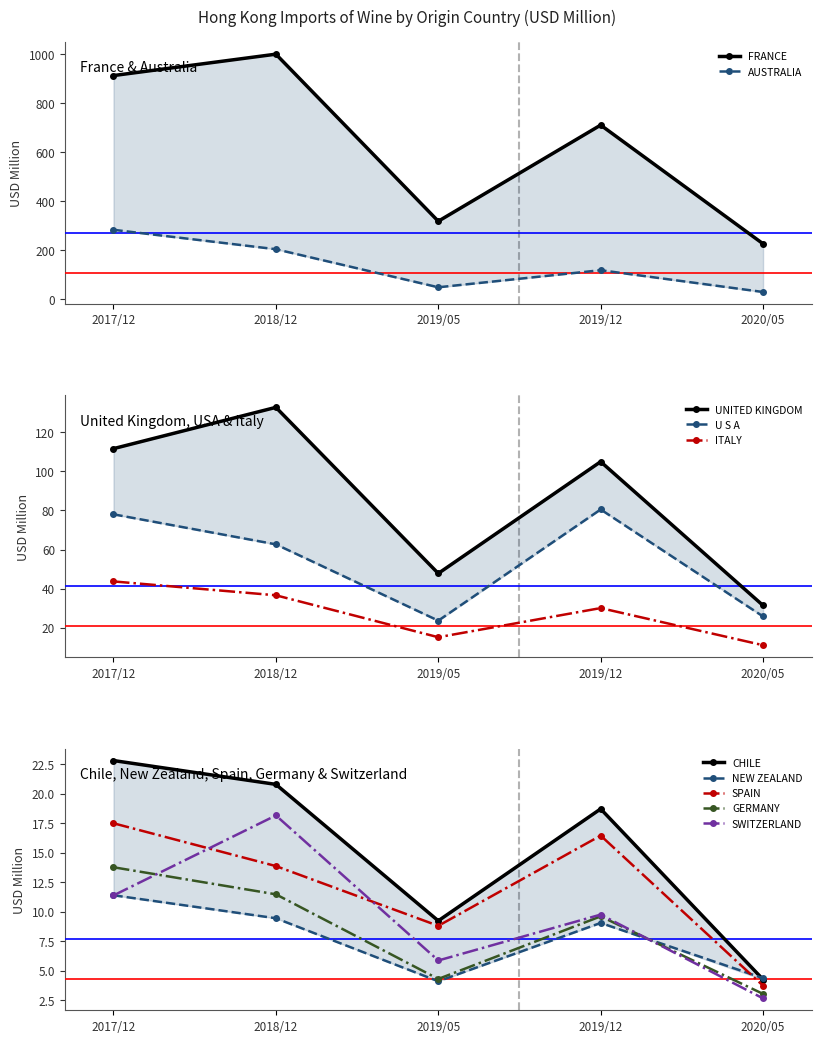

What is the value of the 201712 point at the 6th from the left?

11.4